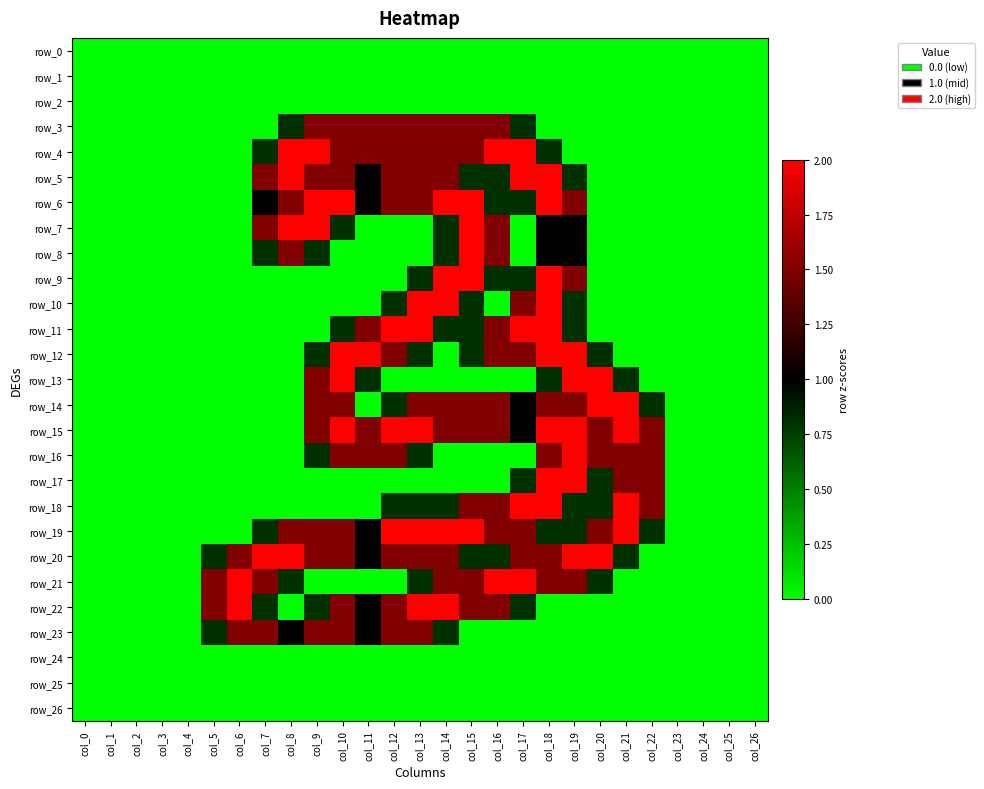

What is the difference between the highest and lowest values at col_12?

2.0